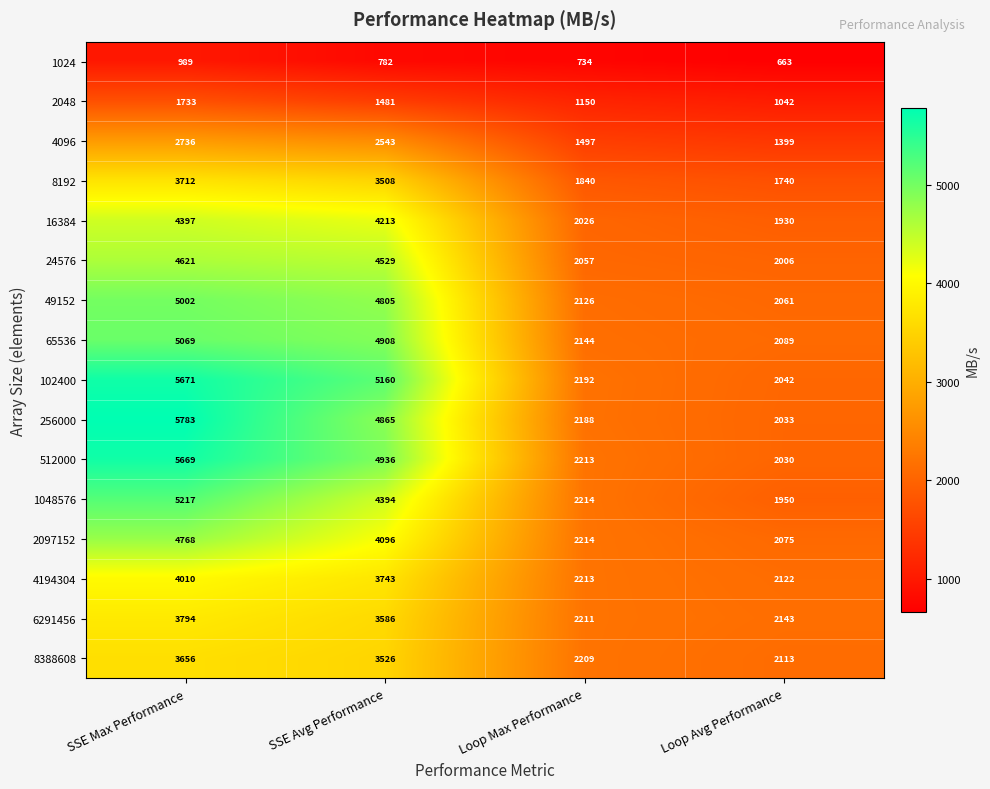

What is the spread (max minus min) of values at Loop Max Performance?

1480